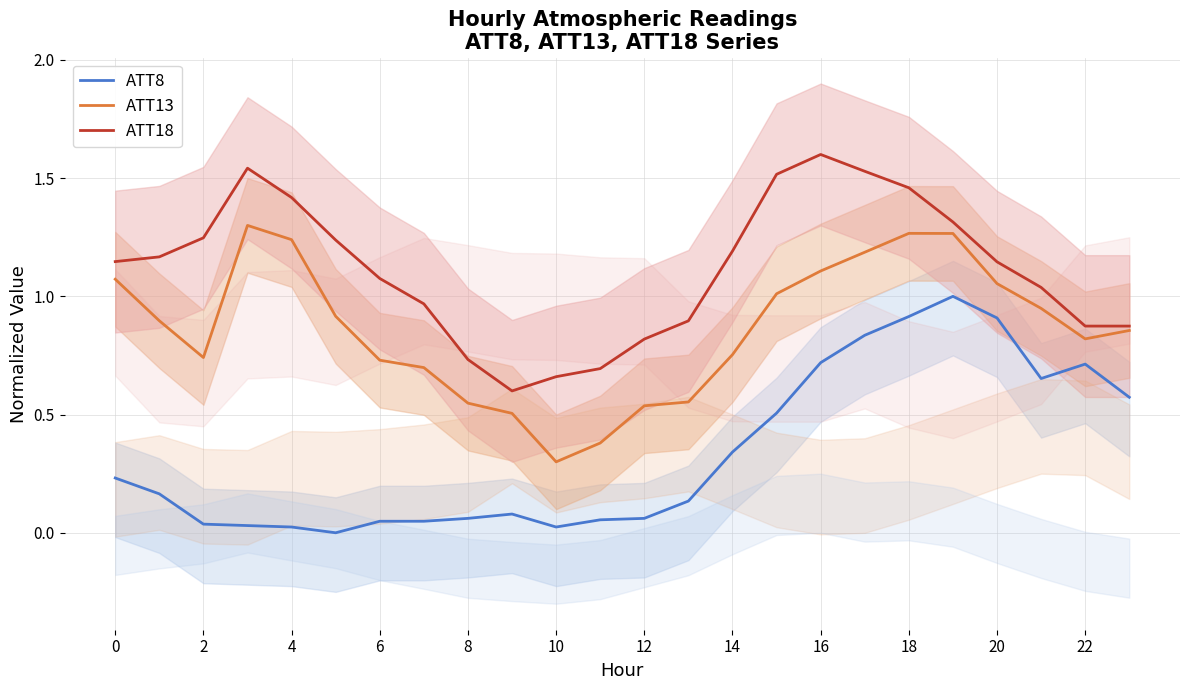

Reading left to right, transcribe all the data shown in this chart.

ATT8: 0.2	0.2	0.0	0.0	0.0	0.0	0.0	0.0	0.1	0.1	0.0	0.1	0.1	0.1	0.3	0.5	0.7	0.8	0.9	1.0	0.9	0.7	0.7	0.6
ATT13: 1.1	0.9	0.7	1.3	1.2	0.9	0.7	0.7	0.5	0.5	0.3	0.4	0.5	0.6	0.8	1.0	1.1	1.2	1.3	1.3	1.1	0.9	0.8	0.9
ATT18: 1.1	1.2	1.2	1.5	1.4	1.2	1.1	1.0	0.7	0.6	0.7	0.7	0.8	0.9	1.2	1.5	1.6	1.5	1.5	1.3	1.1	1.0	0.9	0.9